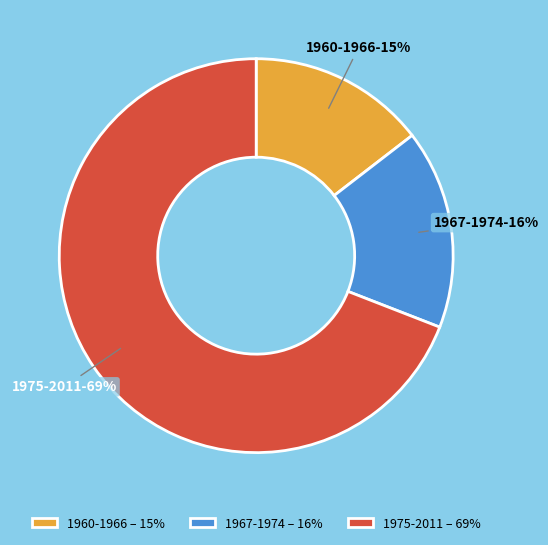

Count the number of slices in the pie.

3